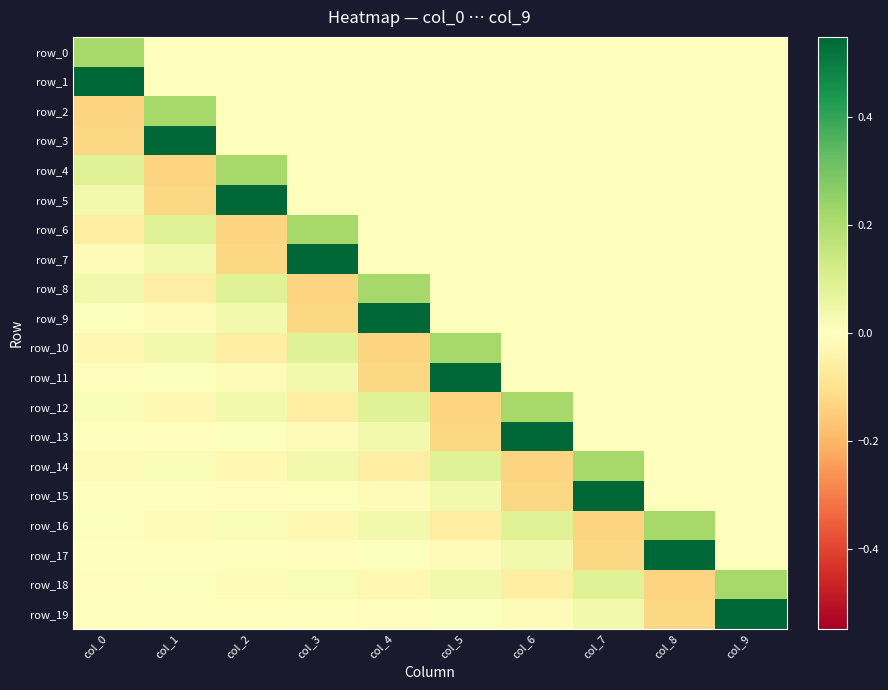

What is the difference between the maximum and second lowest values in the row_6 series?

0.3